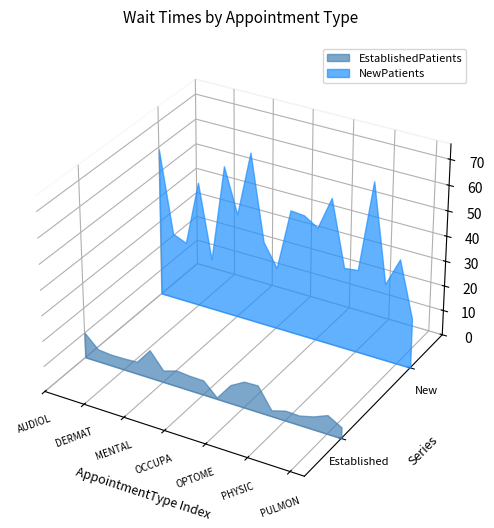

Reading left to right, transcribe all the data shown in this chart.

EstablishedPatients: AUDIOLOGY=10.1	CARDIOLOGY=5.0	DENTAL=4.5	DERMATOLOGY=4.6	ENDOCRINOLOGY=4.9	GASTROENTEROLOGY=11.2	MENTAL HEALTH INDIVIDUAL=4.7	NEUROLOGY=6.4	OB/GYN=5.9	OCCUPATIONAL THERAPY=5.8	ONCOLOGY=0.6	OPHTHALMOLOGY=7.3	OPTOMETRY=10.4	ORTHOPEDICS=10.6	PAIN MEDICINE=2.4	PHYSICAL THERAPY=4.0	PODIATRY=3.8	PRIMARY CARE=5.2	PULMONOLOGY=7.5	SLEEP MEDICINE=4.4
NewPatients: AUDIOLOGY=59.0	CARDIOLOGY=26.4	DENTAL=24.2	DERMATOLOGY=50.0	ENDOCRINOLOGY=20.4	GASTROENTEROLOGY=59.3	MENTAL HEALTH INDIVIDUAL=41.7	NEUROLOGY=67.4	OB/GYN=33.5	OCCUPATIONAL THERAPY=24.6	ONCOLOGY=49.1	OPHTHALMOLOGY=48.6	OPTOMETRY=45.2	ORTHOPEDICS=58.3	PAIN MEDICINE=32.3	PHYSICAL THERAPY=33.0	PODIATRY=69.0	PRIMARY CARE=30.5	PULMONOLOGY=41.8	SLEEP MEDICINE=19.8